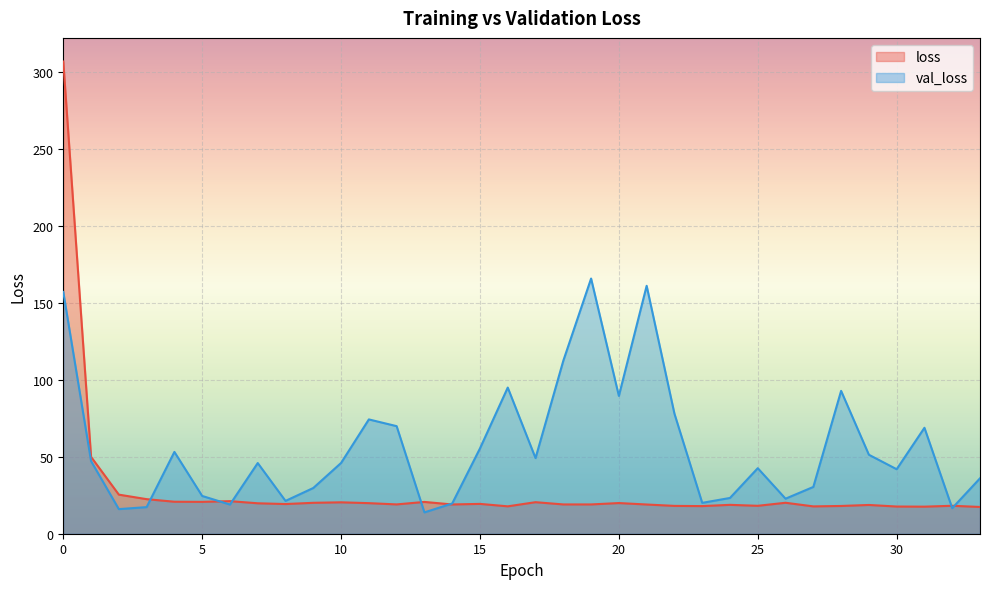

Which series changed the most between 7 and 26?

val_loss